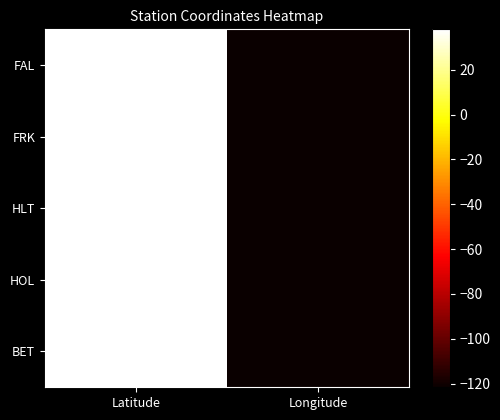

Count the number of data series in this chart.

5